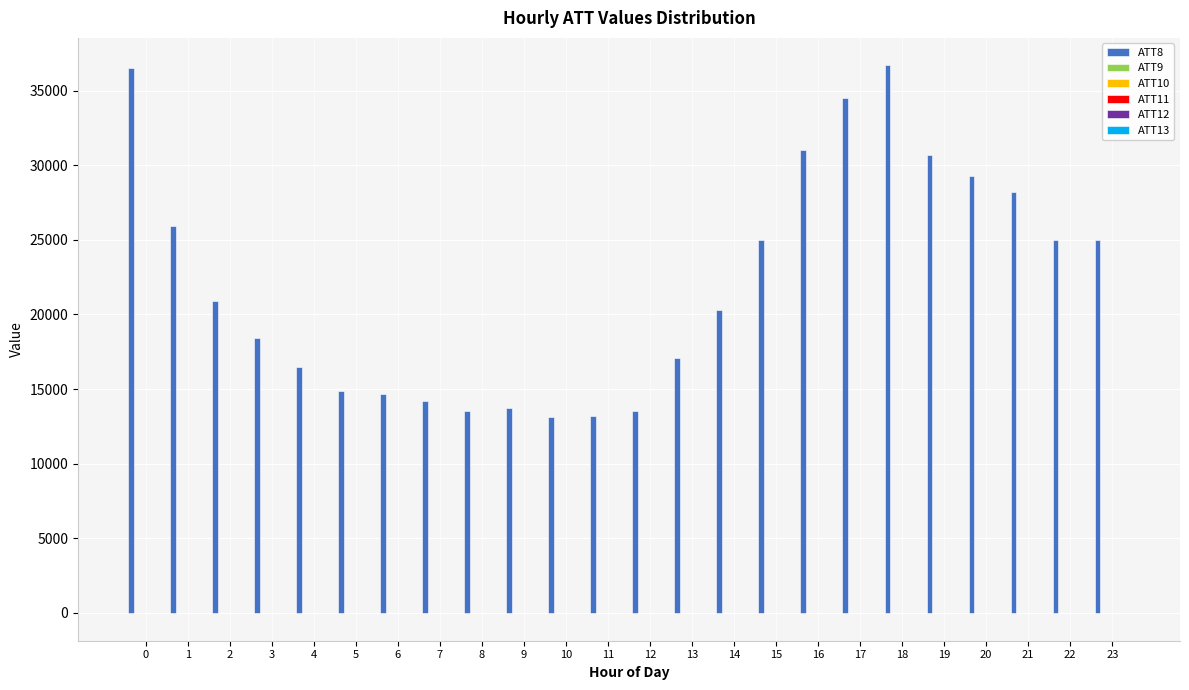

What is the maximum value shown in the chart?

36700.0